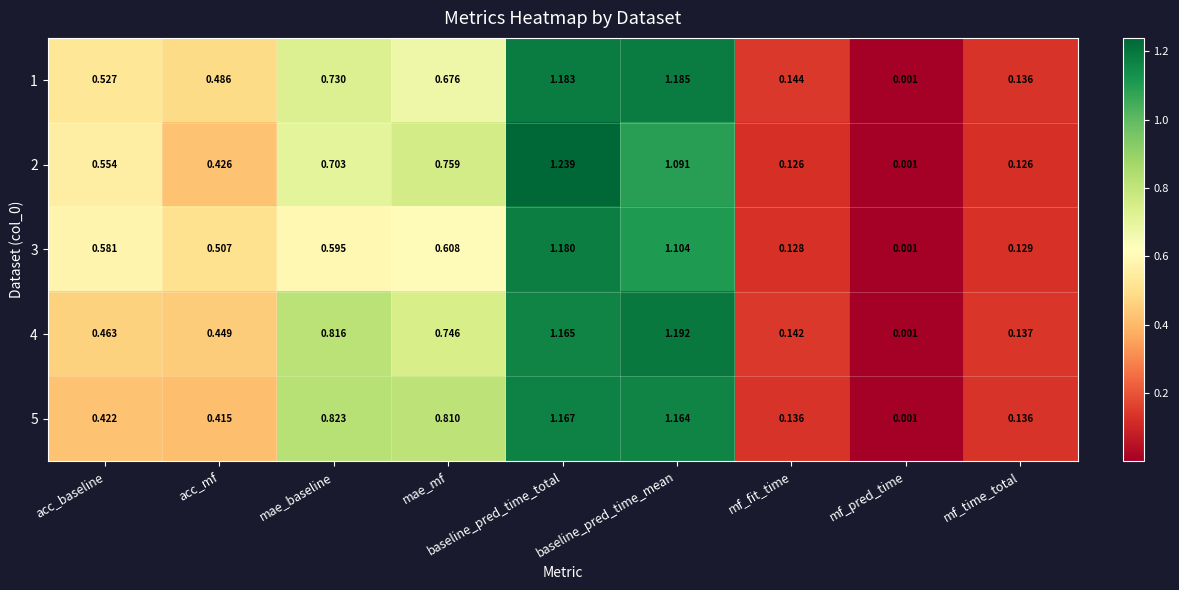

At which label is 2 closest to 0?

mf_pred_time